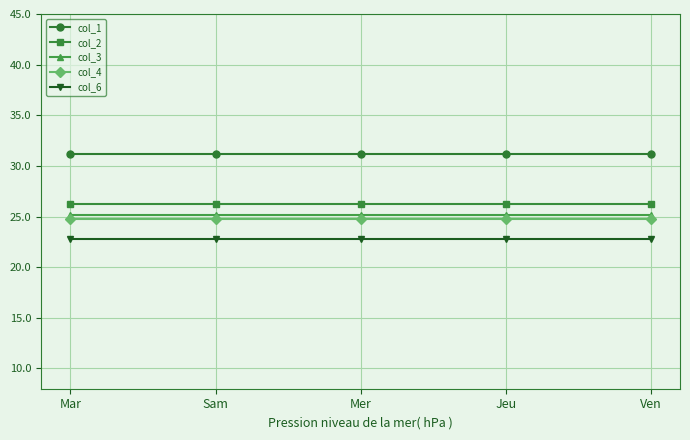

The value of col_4 at Mer is 24.8. True or false?

True